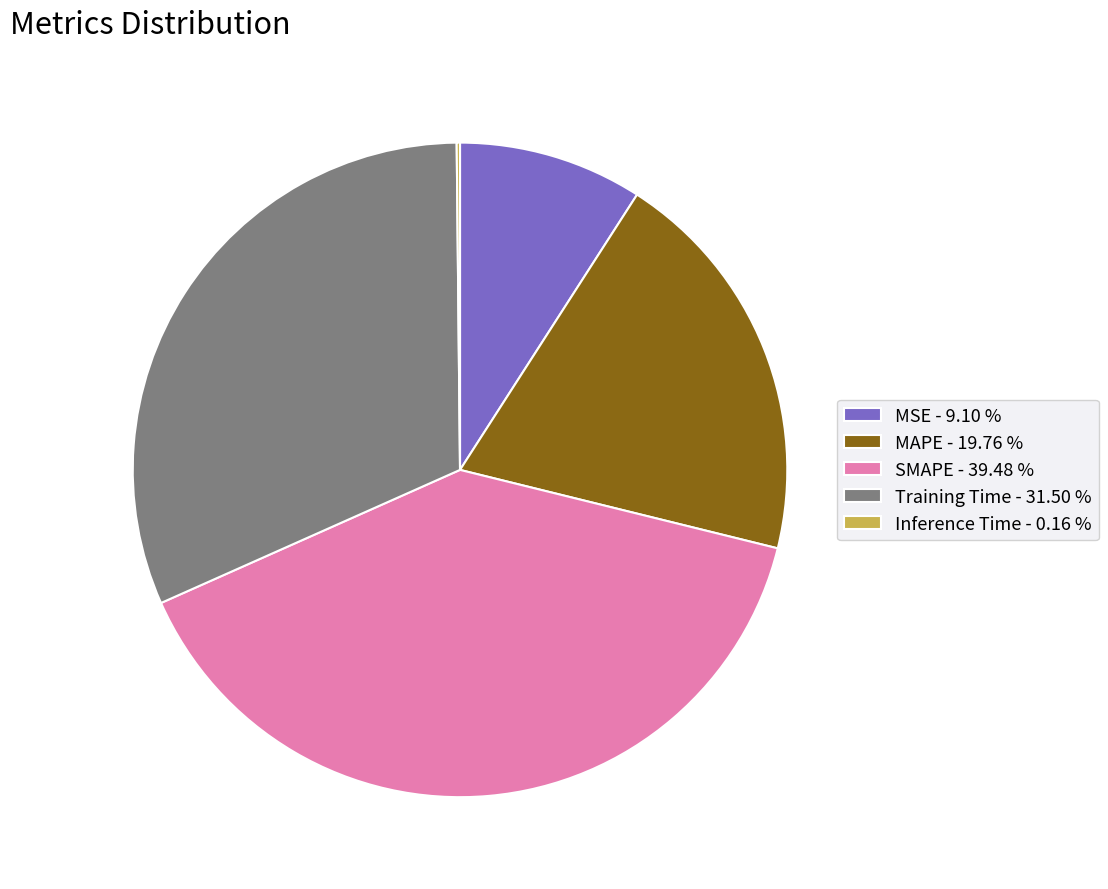

Do Training Time and MAPE together represent more than half of the pie?

Yes